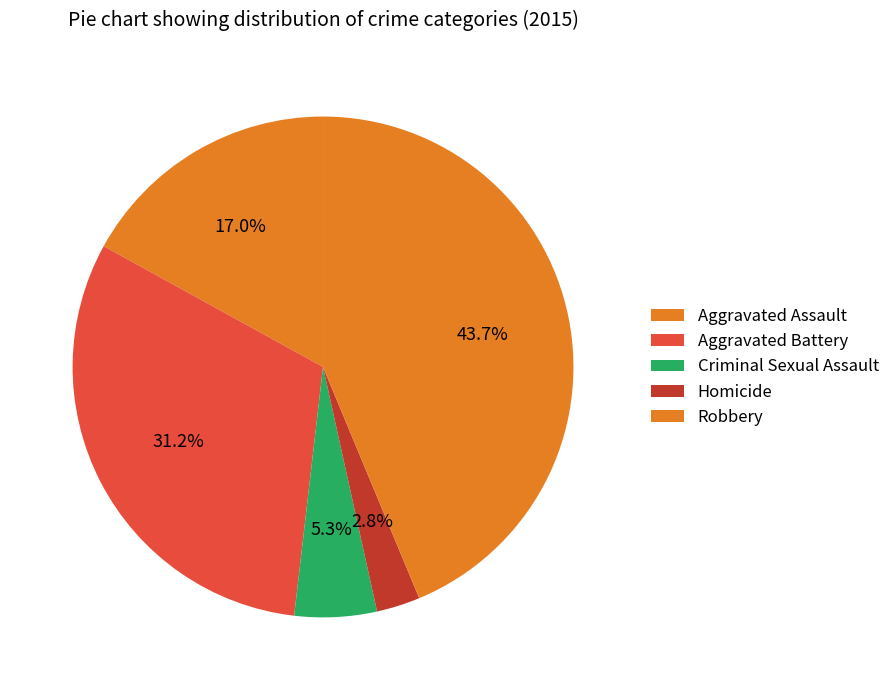

What is the ratio of the value at Aggravated Assault to the value at Robbery?

0.4